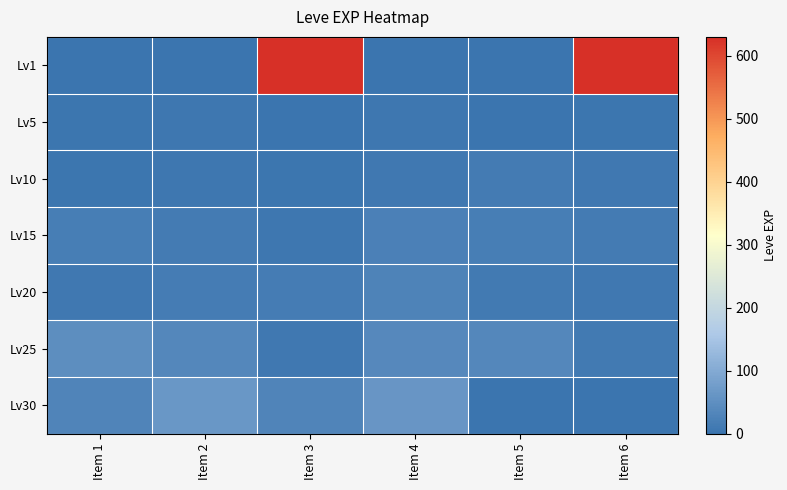

Which series changed the most between Item 4 and Item 5?

Lv30